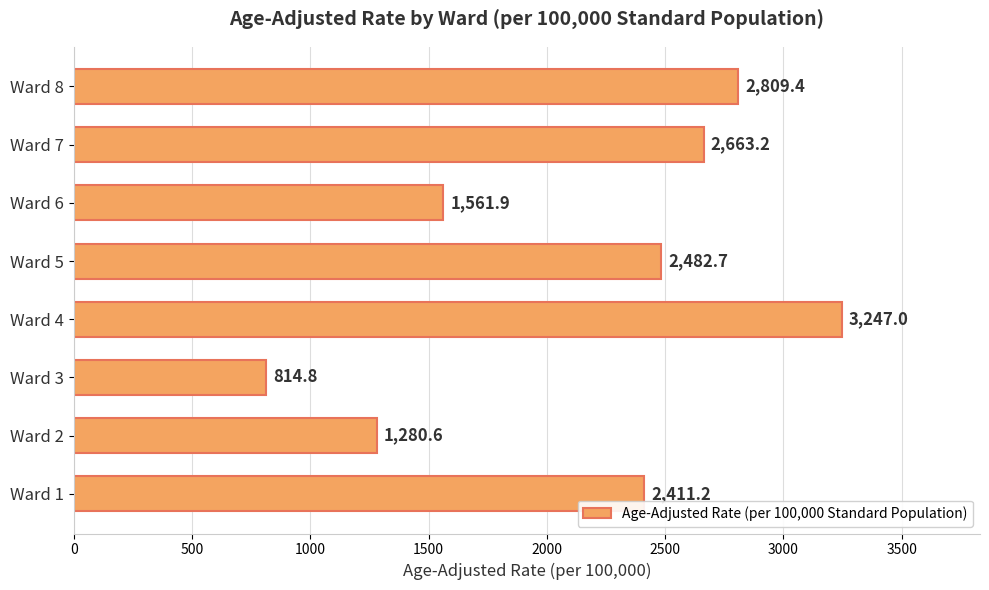

Which category has the highest value across all series?

Ward 4